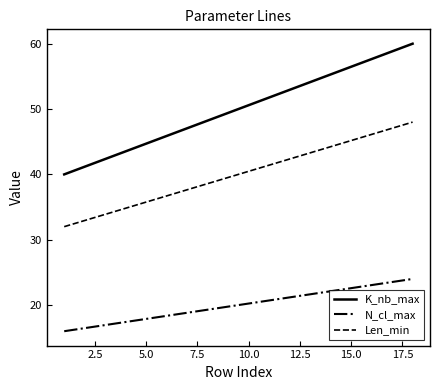

Which series has the widest spread of values?

K_nb_max